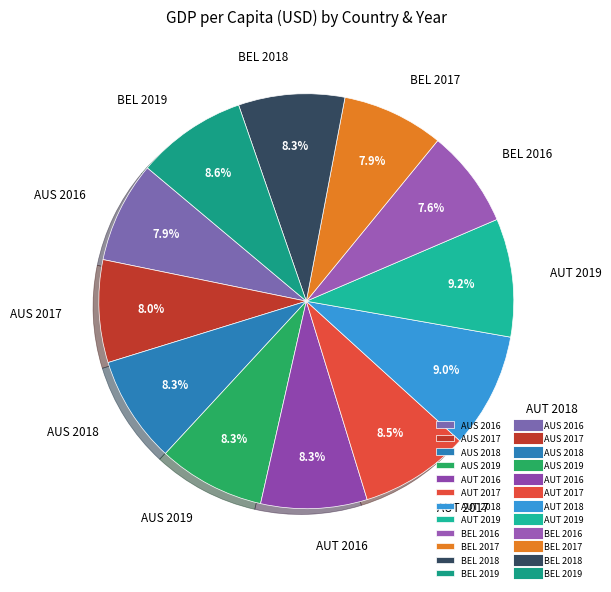

Is there a majority slice in this chart?

No